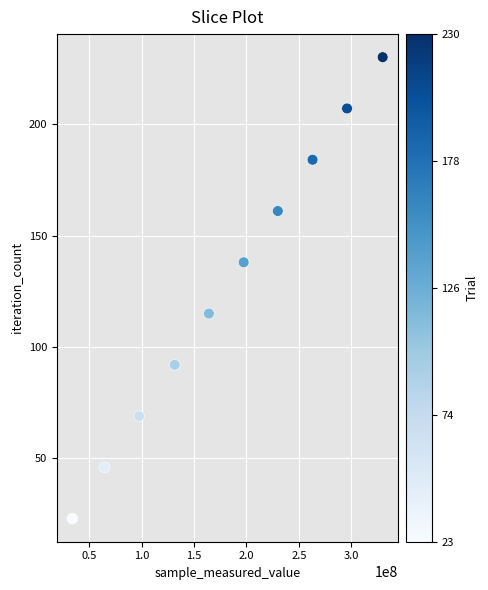

What is the range of X values (max minus min)?

296333688